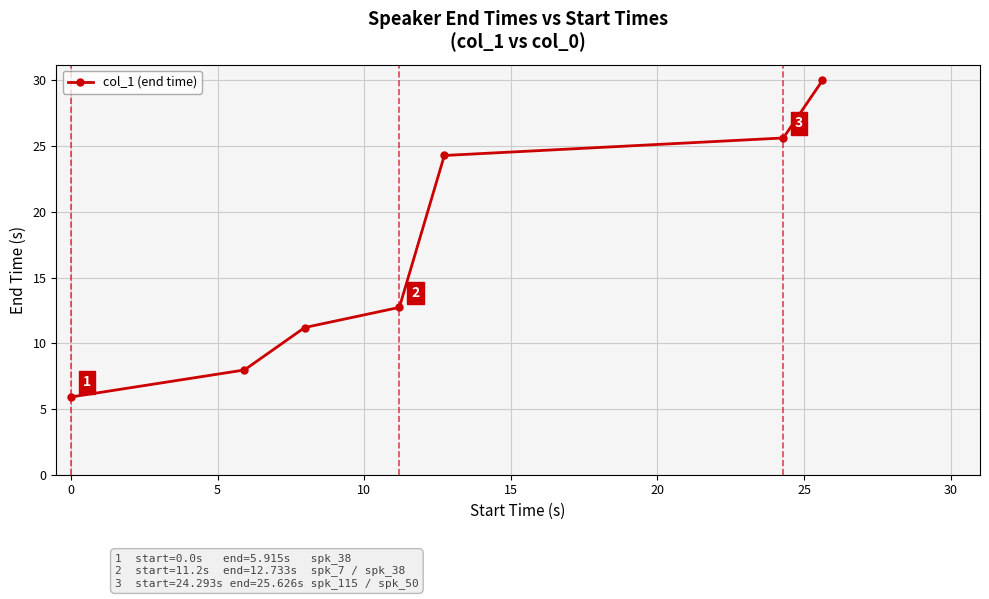

What is the average value?

16.8